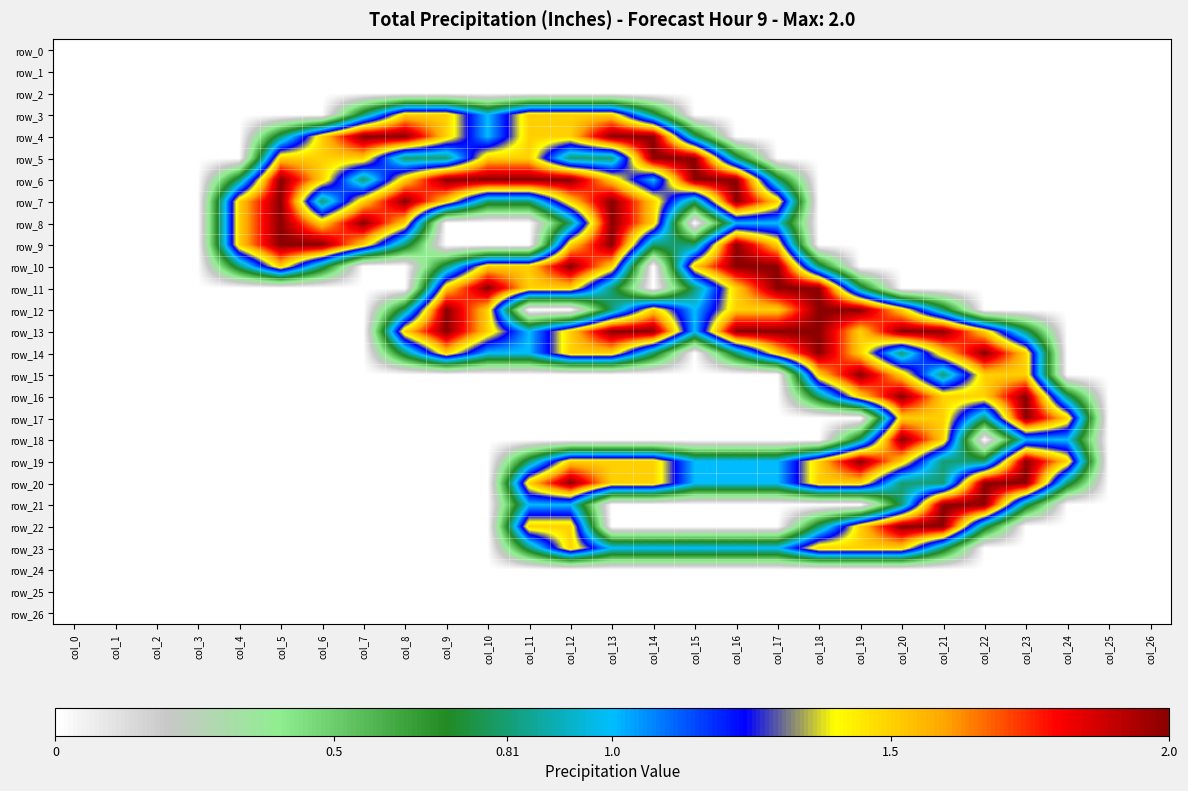

What is the average value of the row_15 series?

0.3